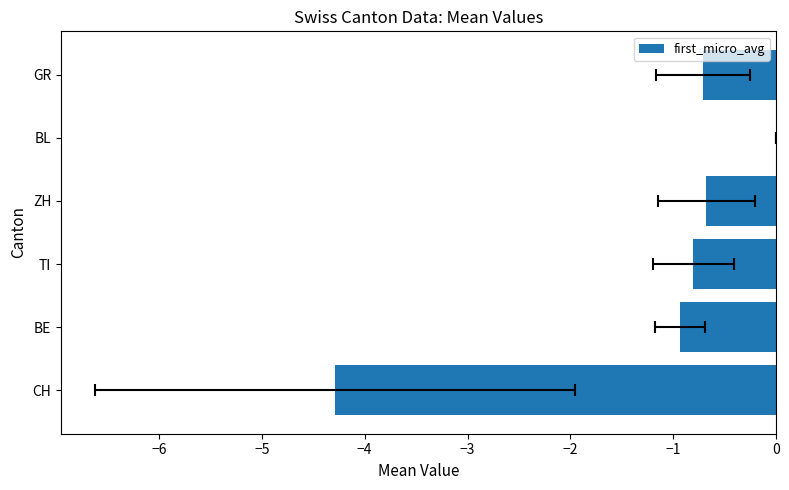

Reading left to right, what are all the values shown in this chart?

-4.3	-0.9	-0.8	-0.7	0.0	-0.7